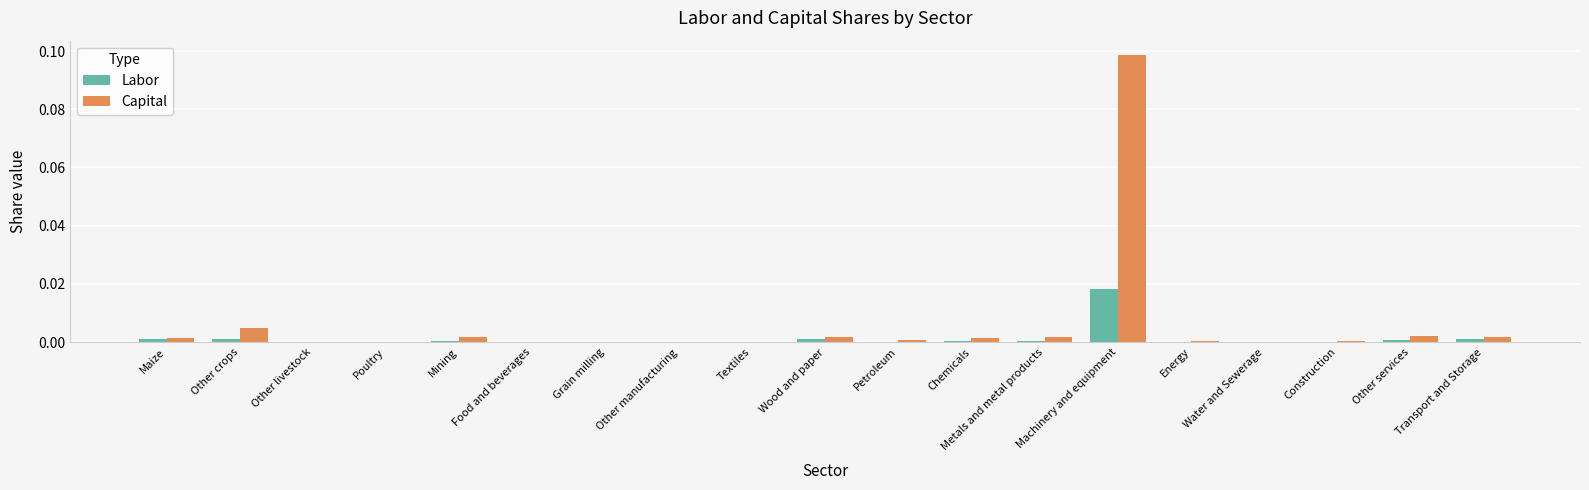

The value of Labor at Chemicals is 0.0. True or false?

True